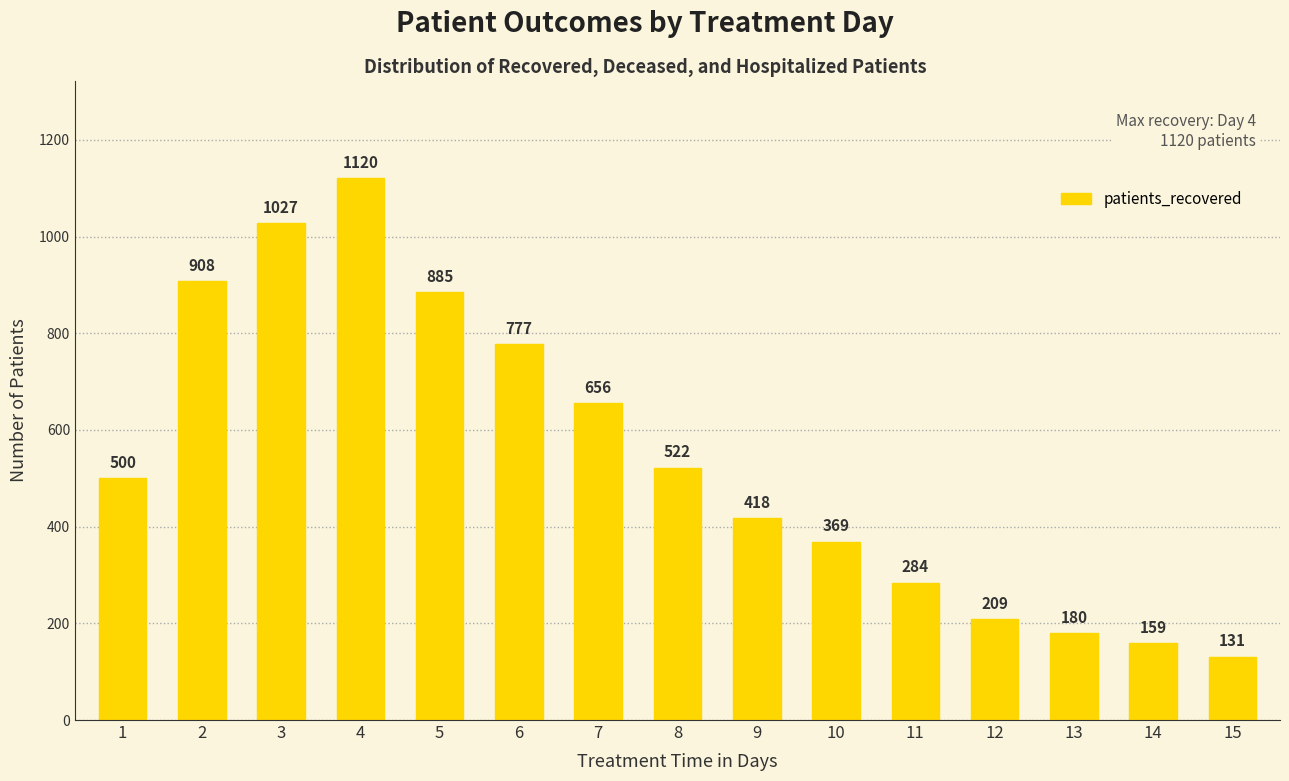

Reading left to right, list all the values displayed in this chart.

500	908	1027	1120	885	777	656	522	418	369	284	209	180	159	131